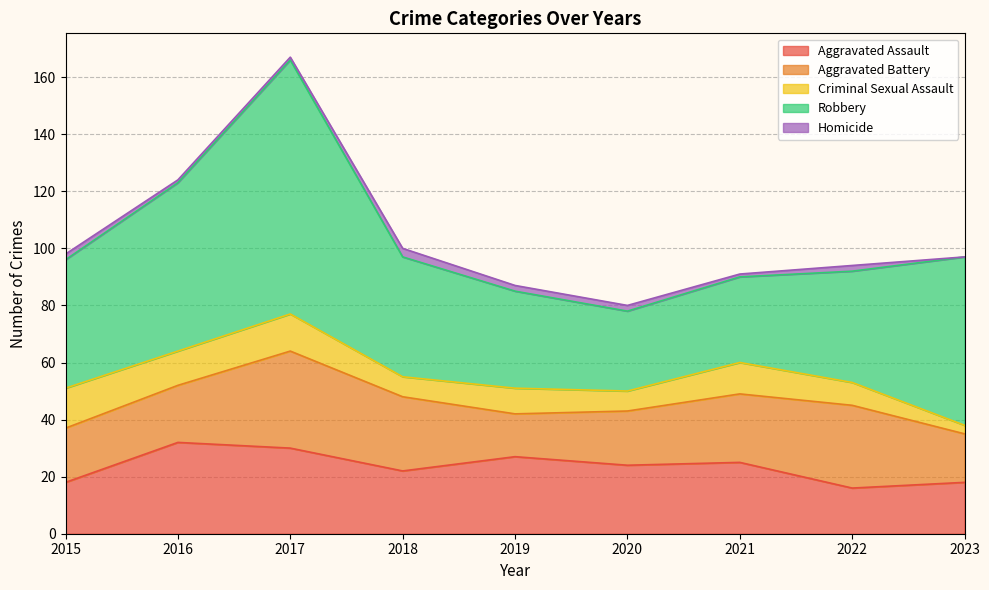

At which category does Robbery reach its first local valley?

2020